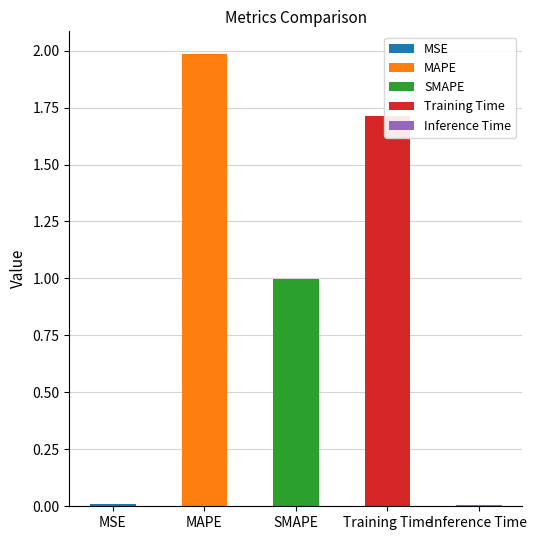

List the labels in order of value, largest first.

MAPE, Training Time, SMAPE, MSE, Inference Time